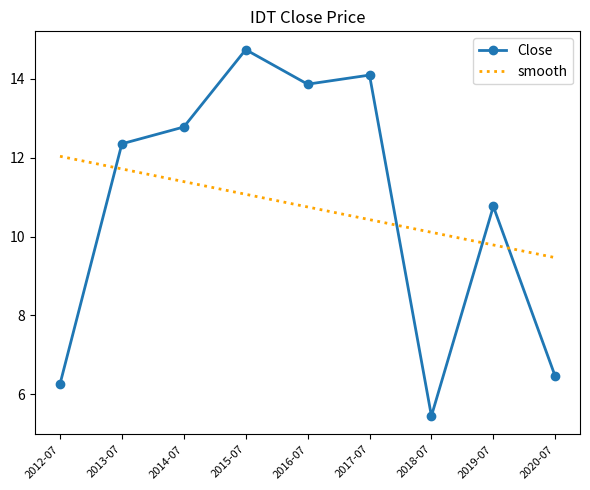

What is the difference between the highest and lowest values at 2018-07?

4.7